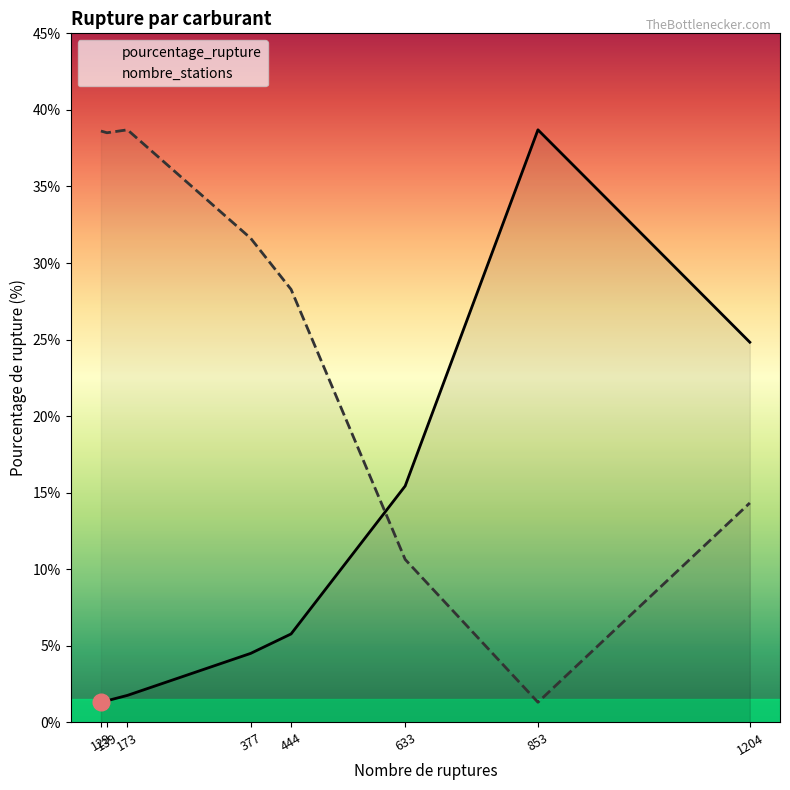

Does the chart display data point markers on the line(s)?

No